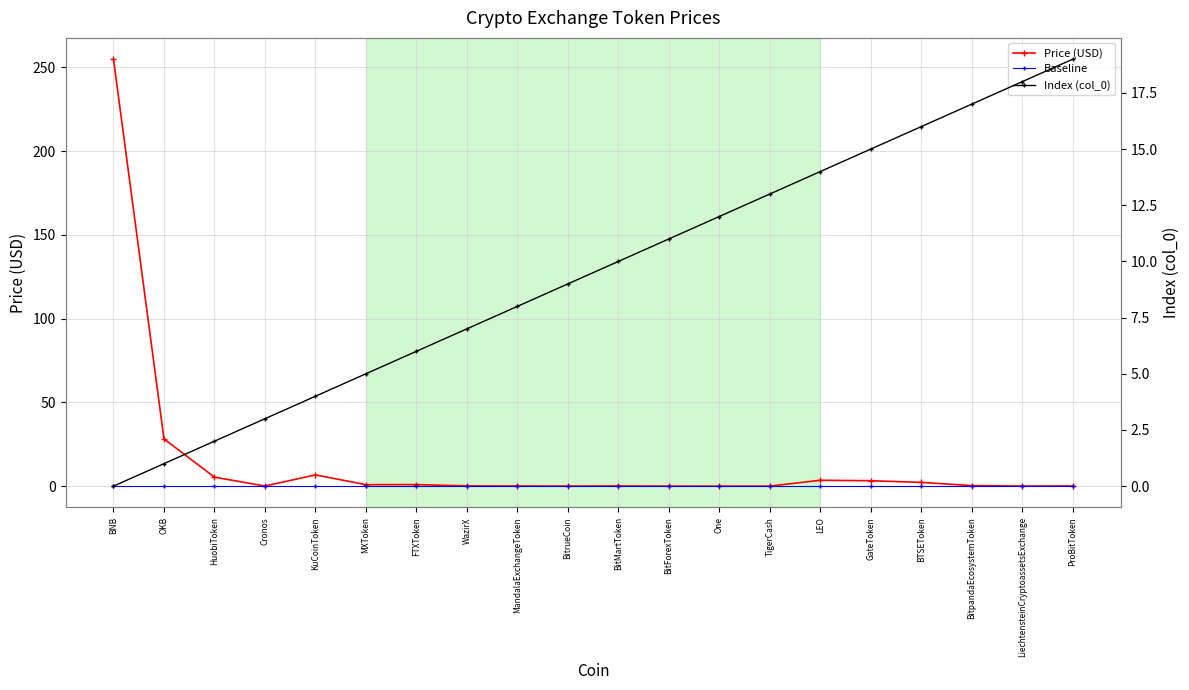

What is the label of the 20th point from the left?

ProBitToken